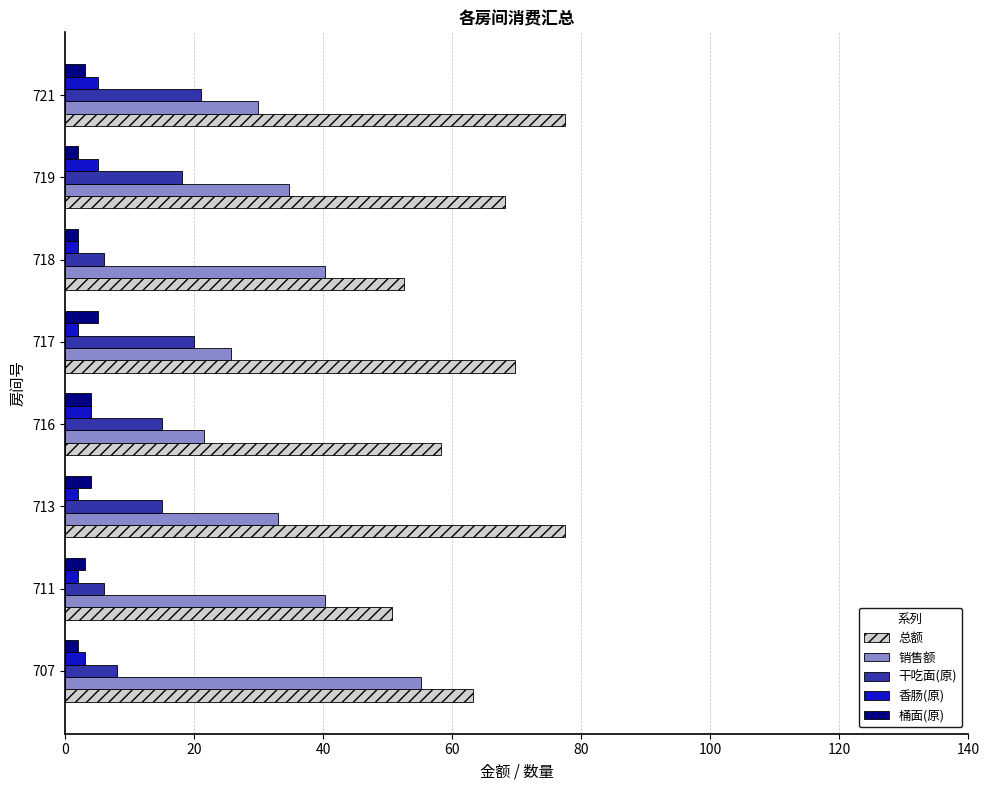

The value of 总额 at 711 is 50.6. True or false?

True